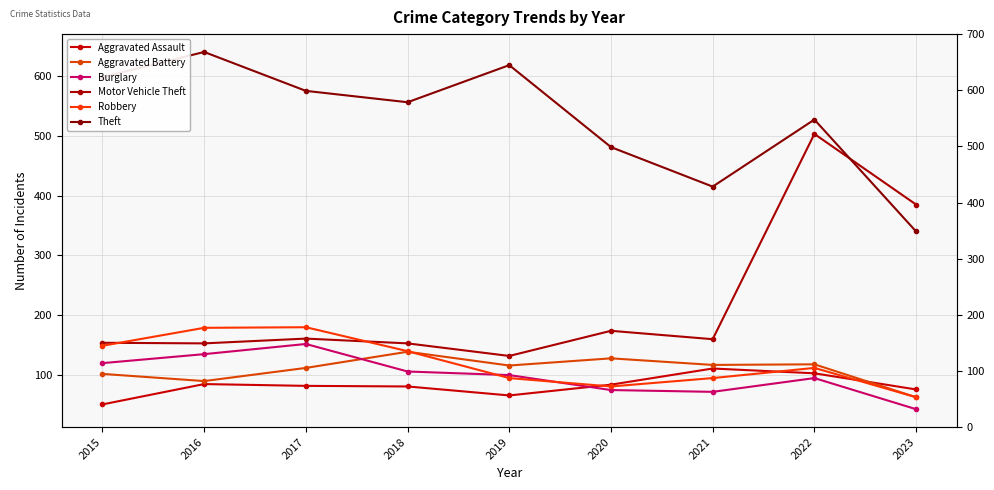

True or false: Aggravated Assault has a value of 148 at 2022.

False